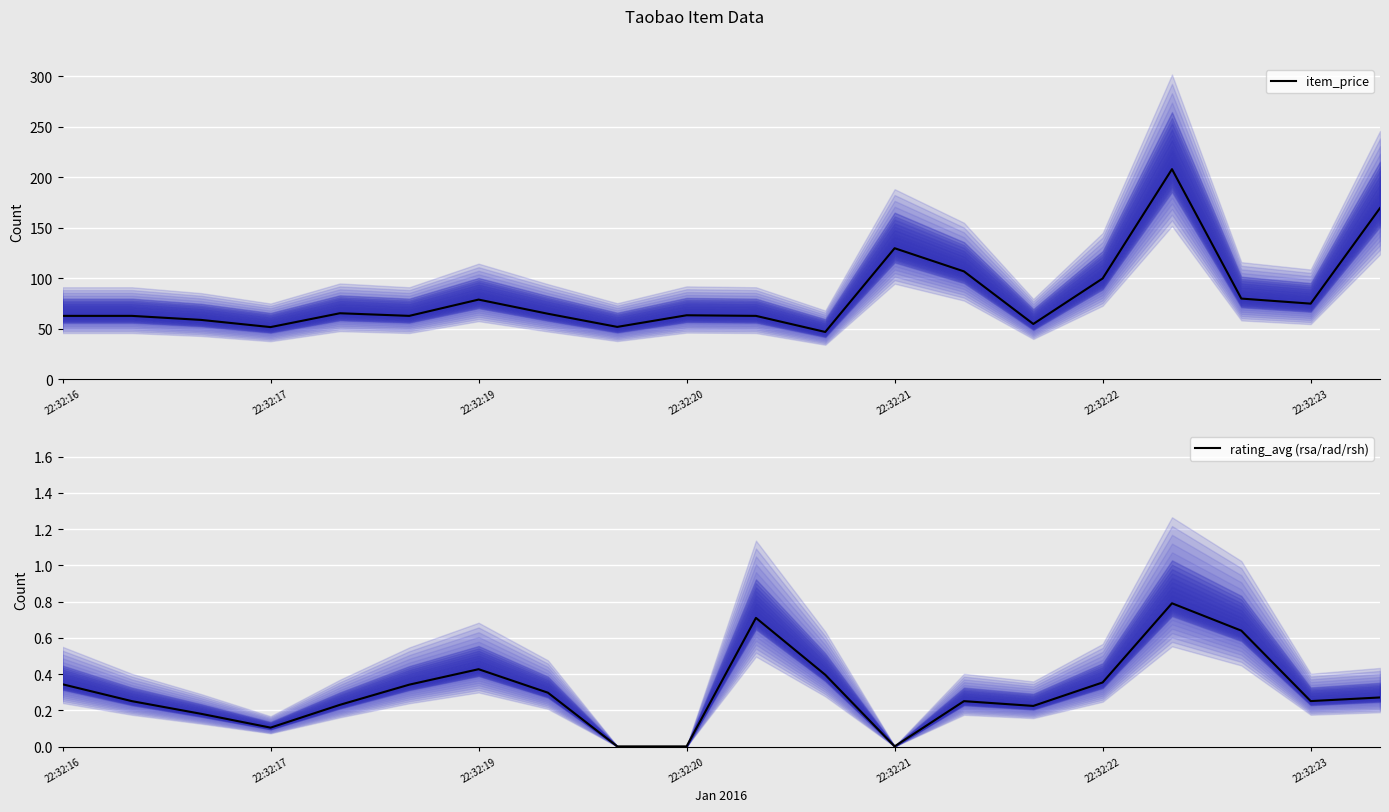

What is the value of the item_price point at the 20th from the left?

169.5